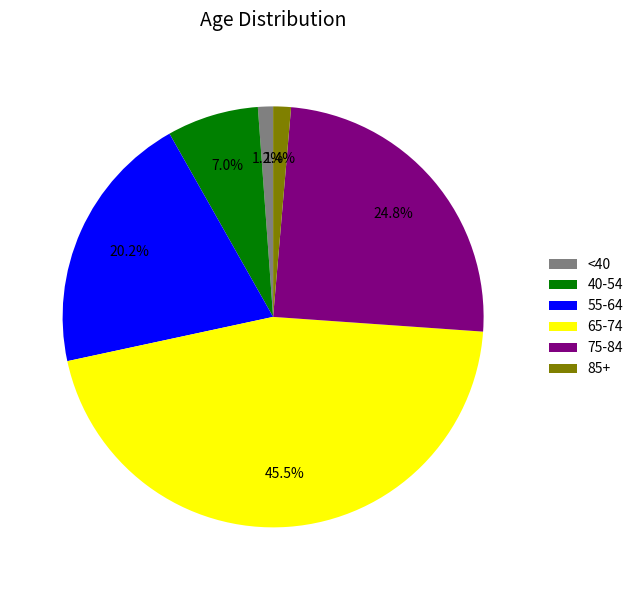

Does 55-64 account for over 50% of the chart?

No